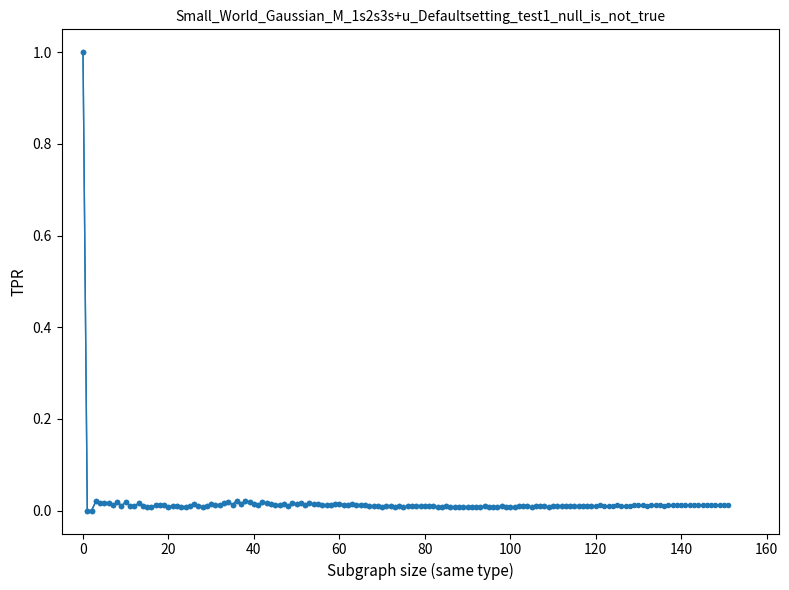

True or false: geocd and values cross at least once.

False